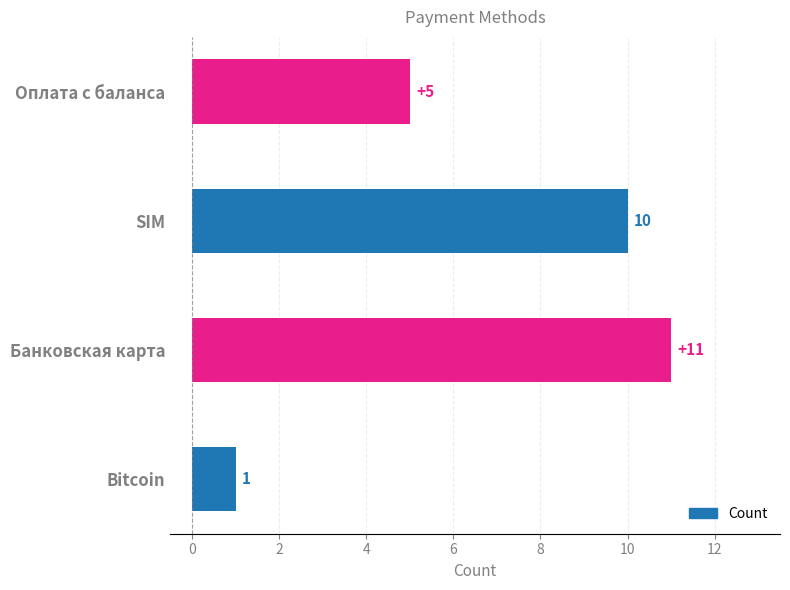

Rank the categories by value from highest to lowest.

Банковская карта, SIM, Оплата с баланса, Bitcoin